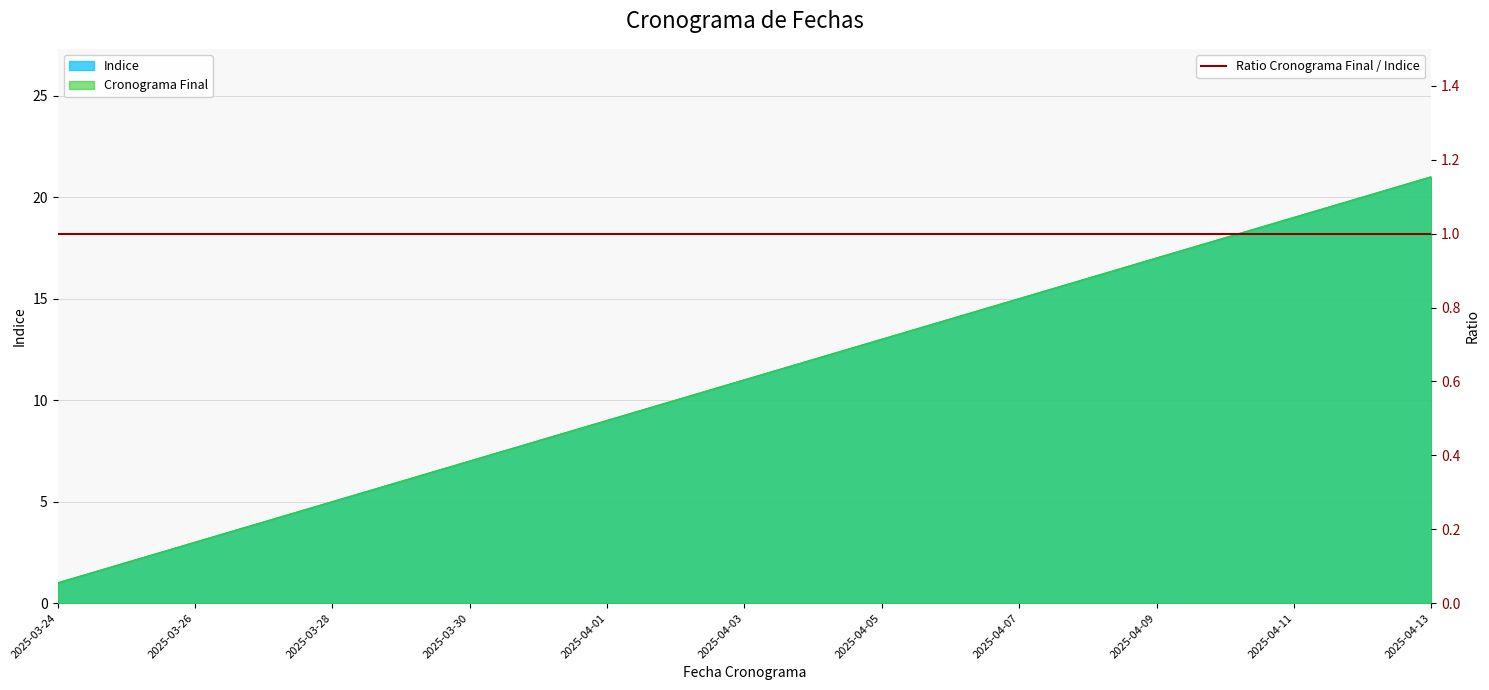

Which series has the widest spread of values?

Indice